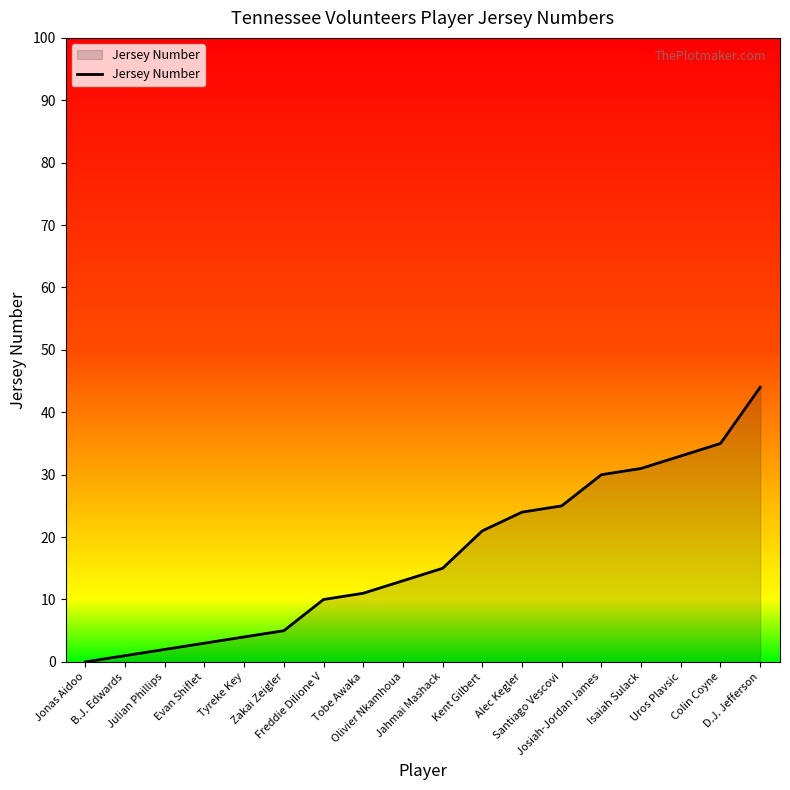

What is the approximate value at D.J. Jefferson?

44